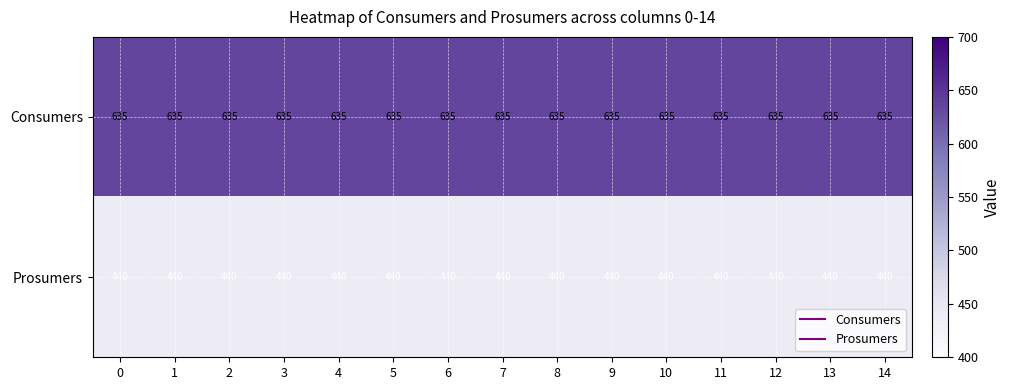

What is the difference between the highest and lowest values at 7?

195